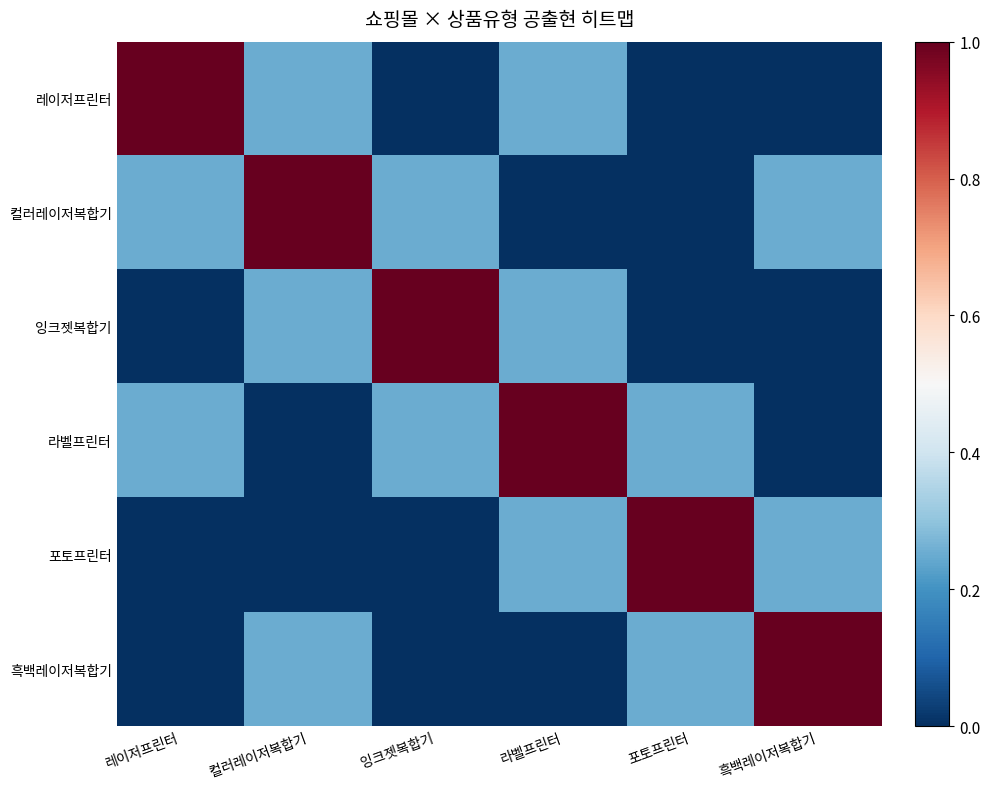

What is the greatest value displayed?

1.0